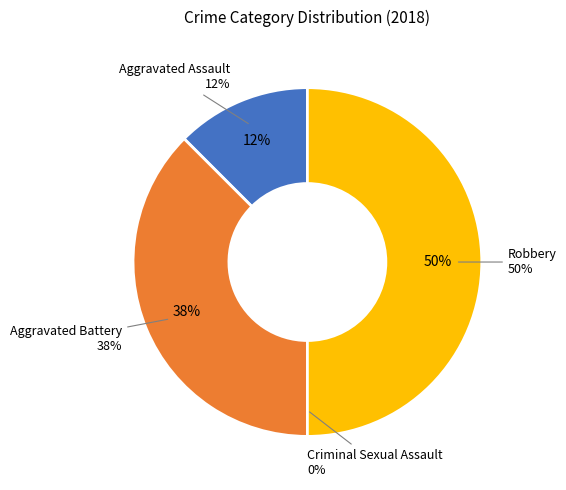

Which slice is the smallest?

Criminal Sexual Assault